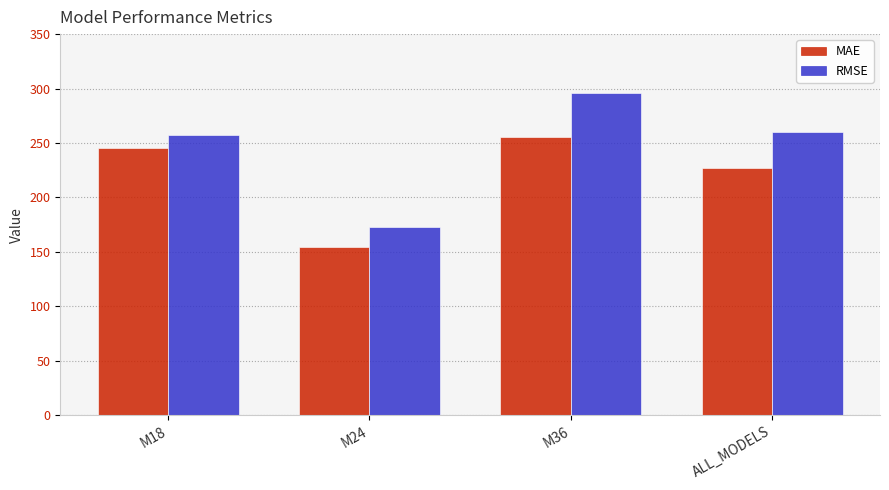

True or false: RMSE has a value of 172.8 at M24.

True